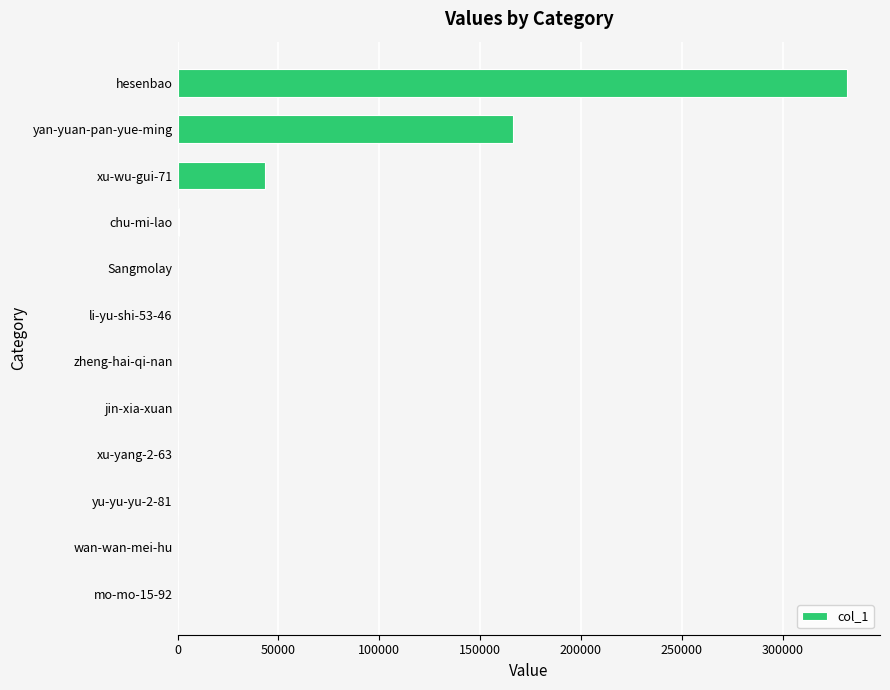

At which label is the value closest to 165858?

yan-yuan-pan-yue-ming